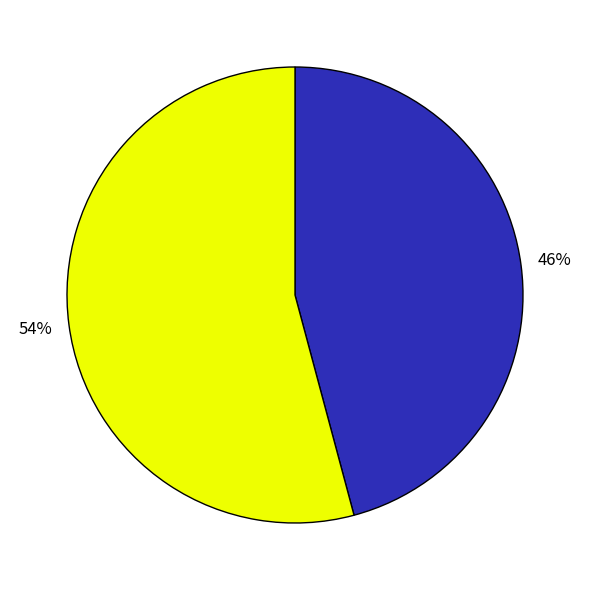

To the nearest percent, what is the average slice percentage?

50%